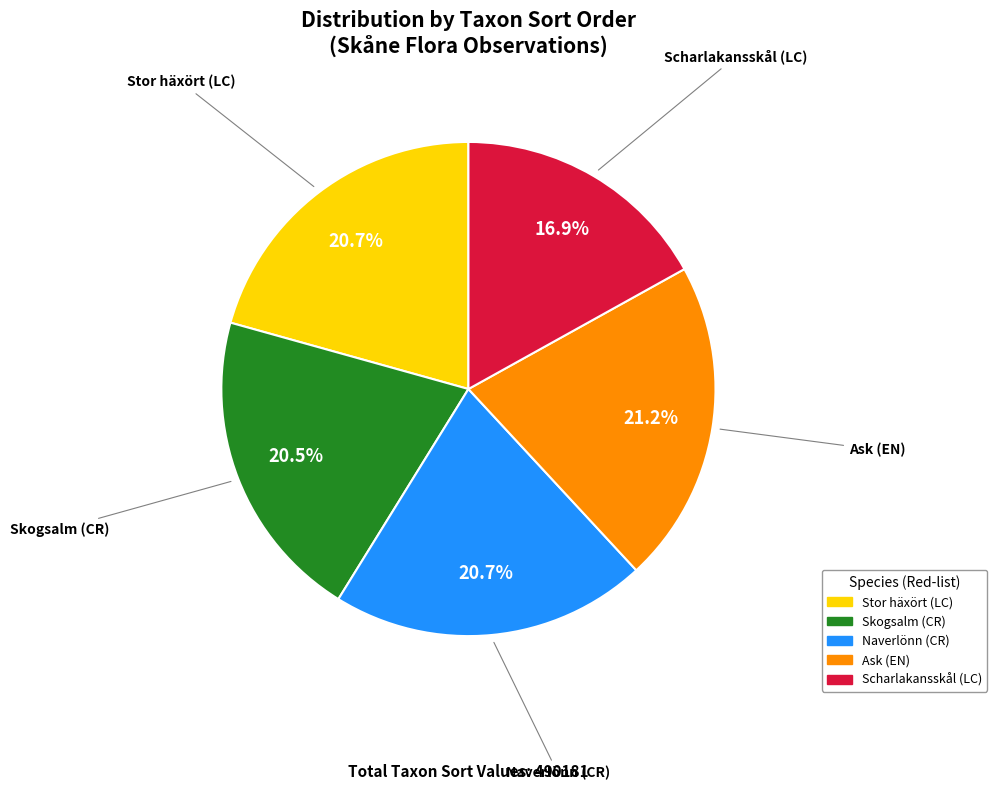

How many slices are in this pie chart?

5